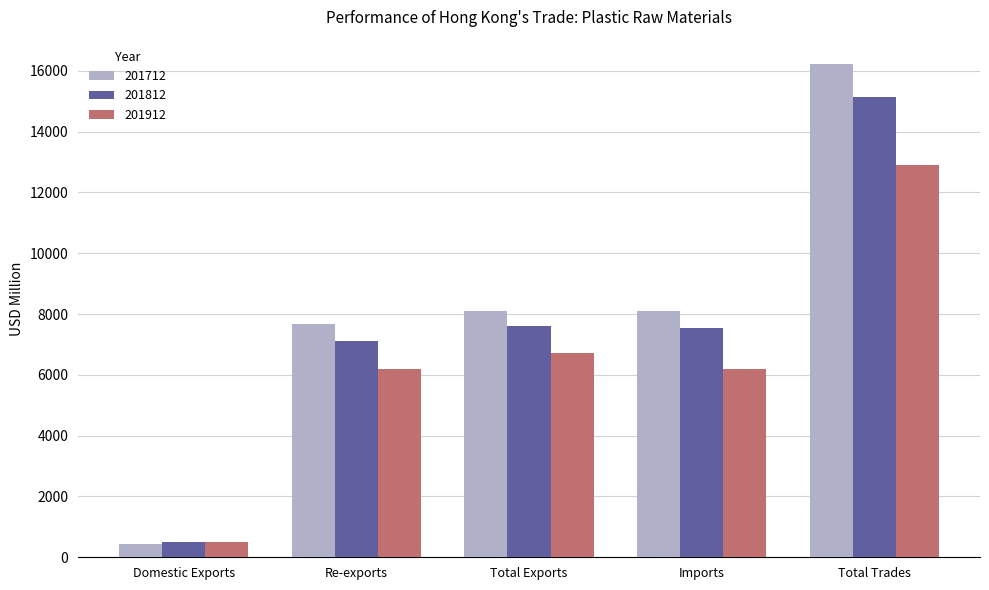

What is the label of the 3rd bar from the left?

Total Exports